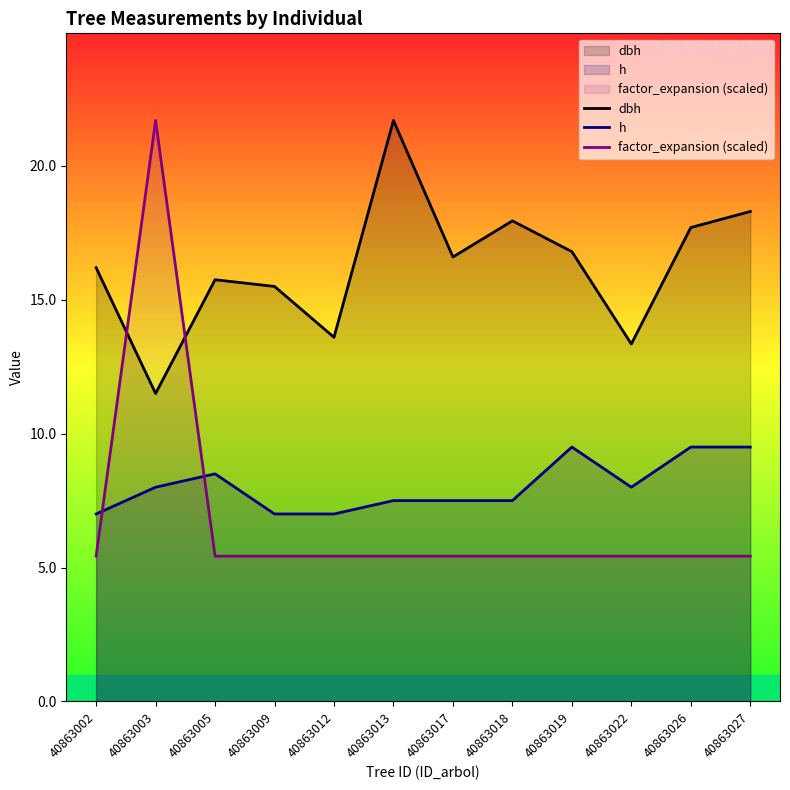

Reading left to right, what are all the values shown in this chart?

dbh: 16.2	11.5	15.8	15.5	13.6	21.7	16.6	17.9	16.8	13.3	17.7	18.3
h: 7.0	8.0	8.5	7.0	7.0	7.5	7.5	7.5	9.5	8.0	9.5	9.5
factor_expansion (scaled): 5.4	21.7	5.4	5.4	5.4	5.4	5.4	5.4	5.4	5.4	5.4	5.4